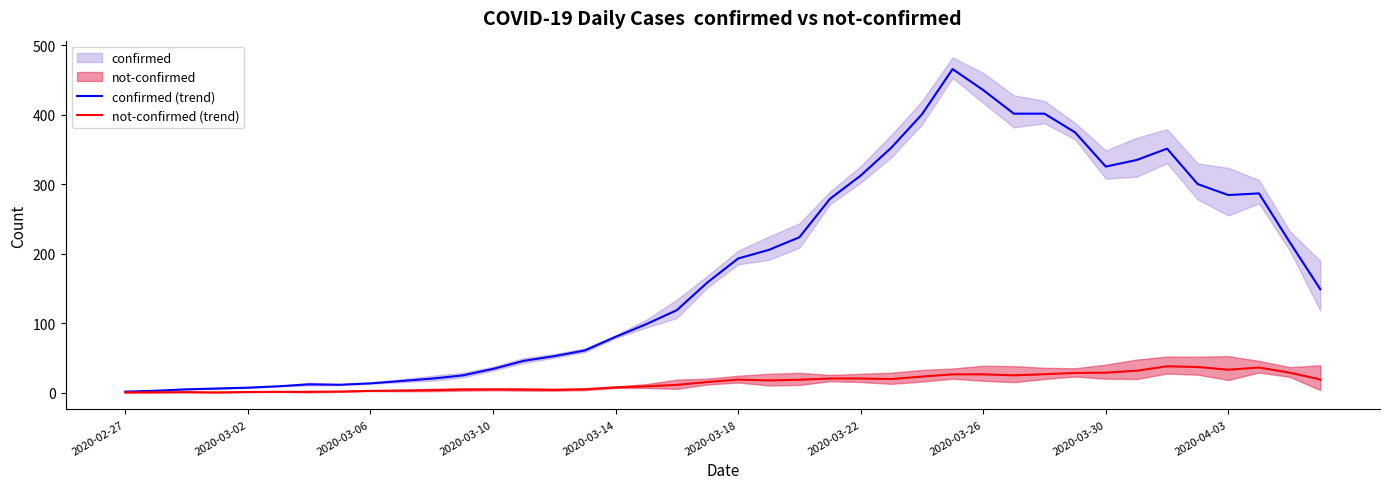

The value of not-confirmed (trend) at 18 is 11.2. True or false?

True